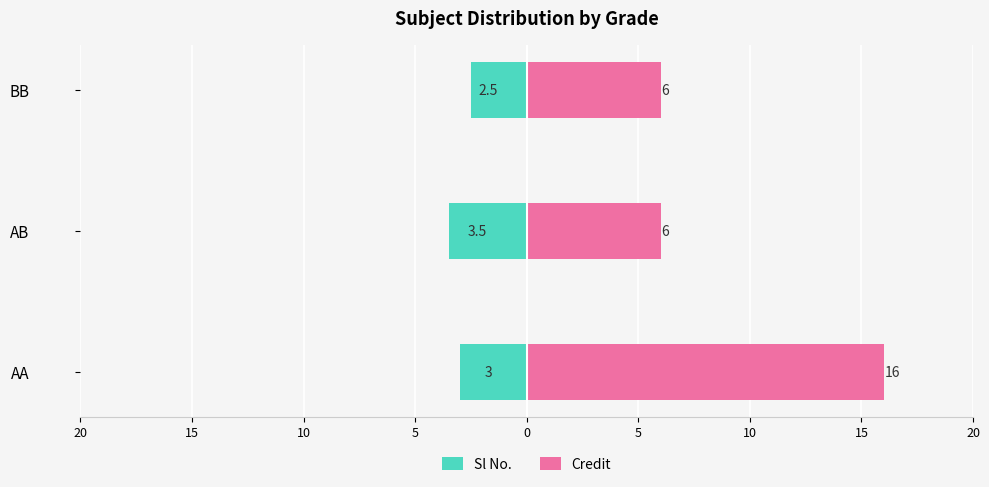

The value of Sl No. at AB is -5.7. True or false?

False